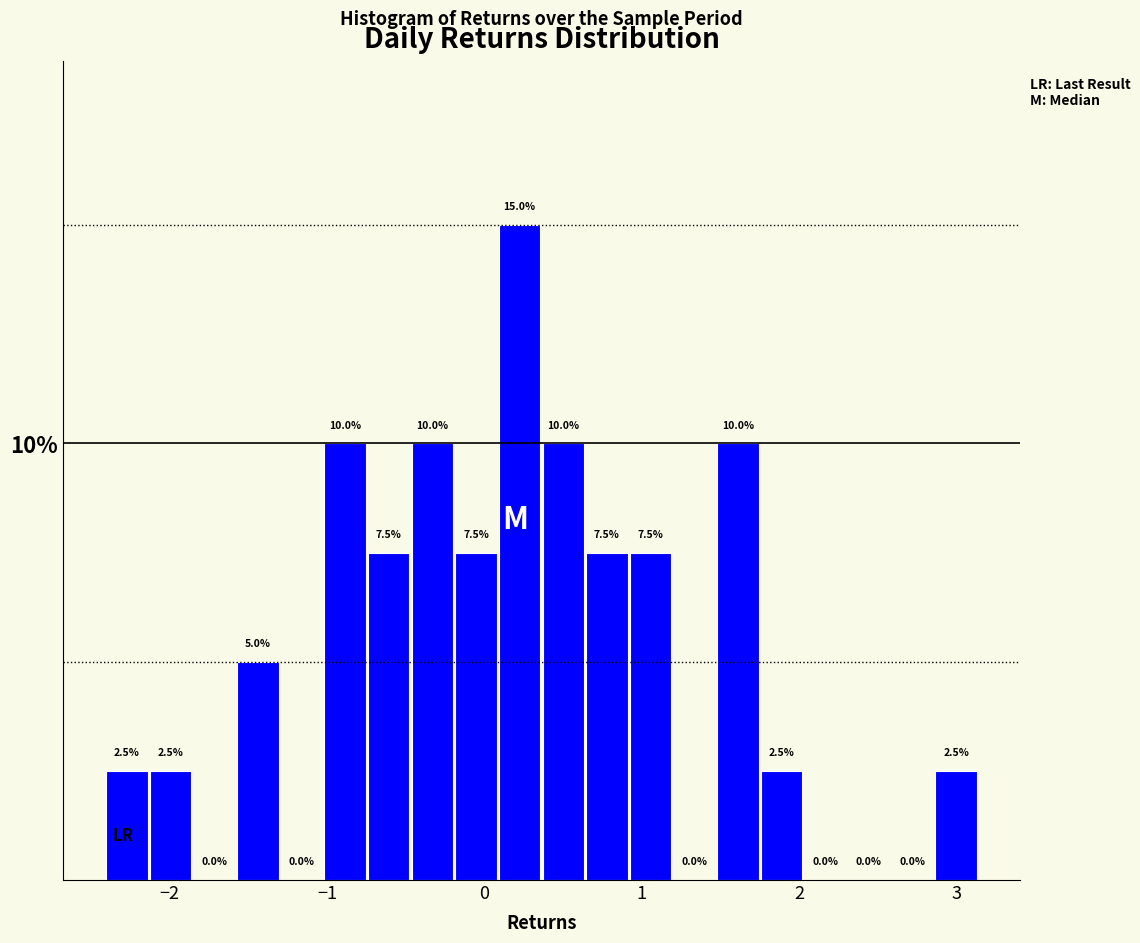

Read against the x-axis, roughly where is the centre of the tallest bar?

0.2